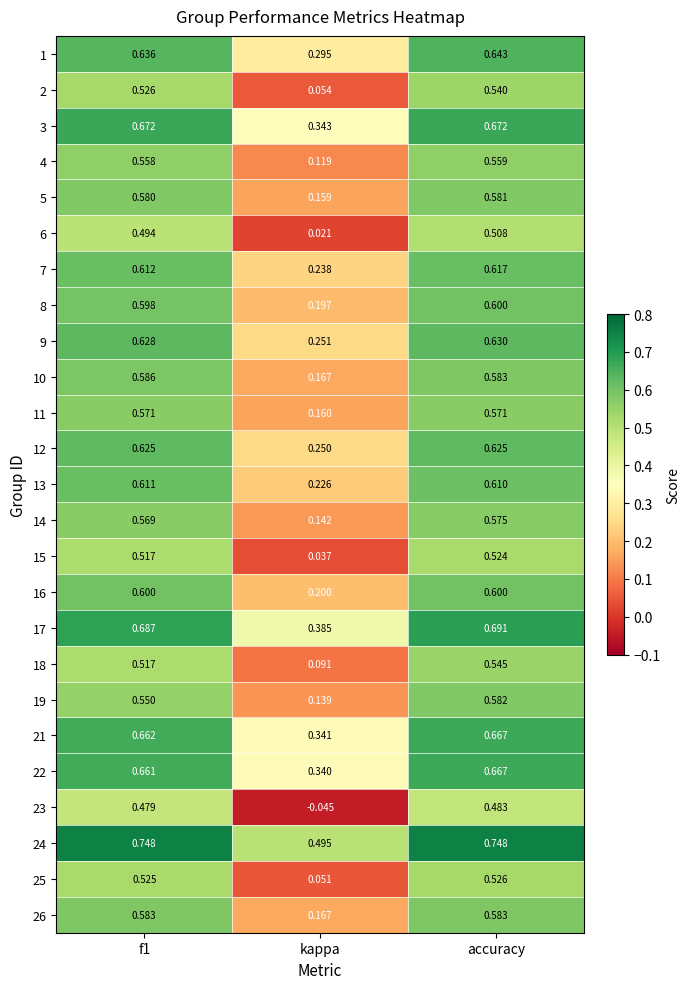

At which category is the sum across all series the highest?

accuracy